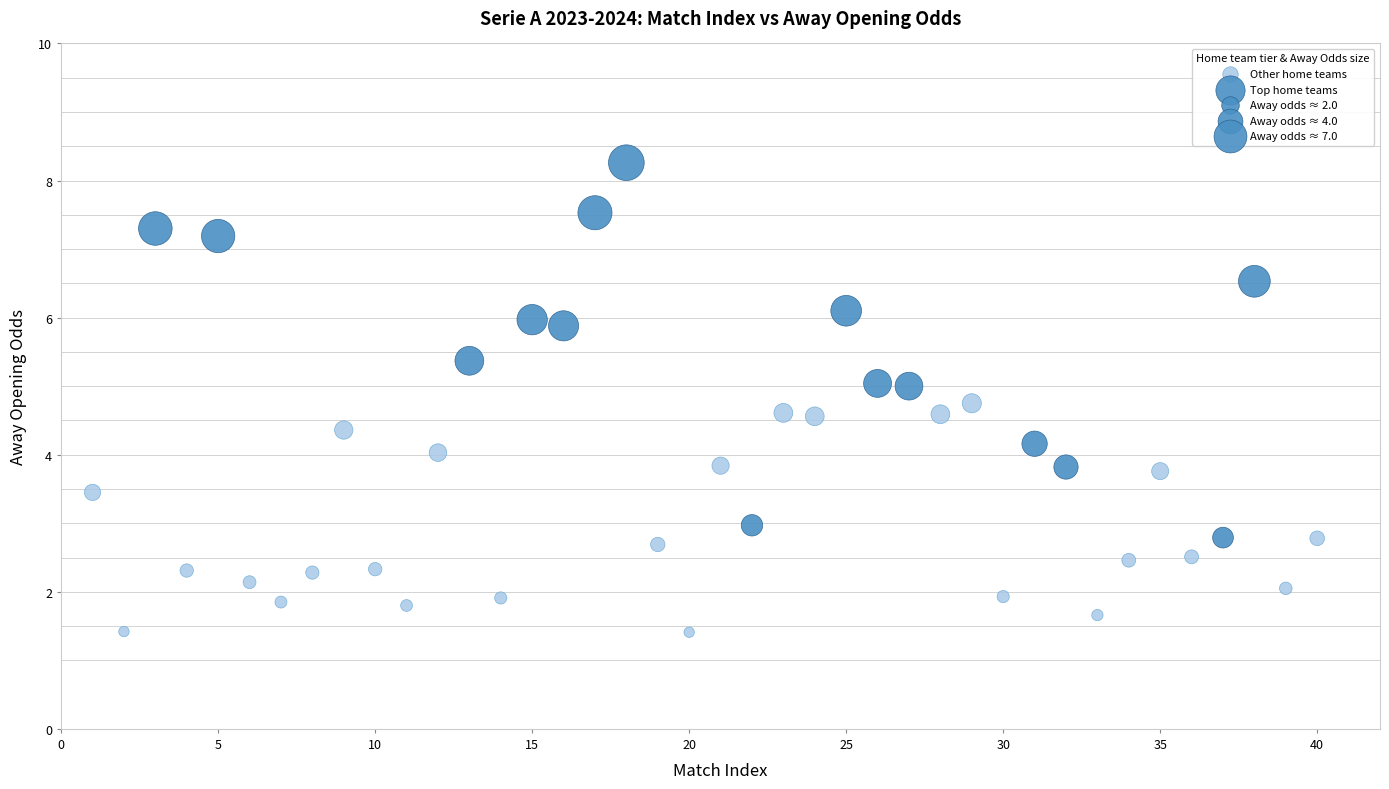

Which series has the widest spread of Y values?

Top home teams